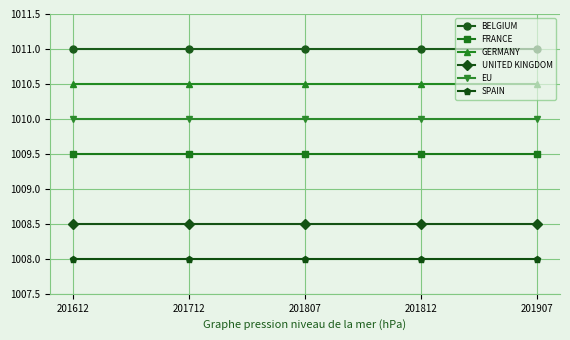

What is the value of the GERMANY point at the 3rd from the left?

1010.5